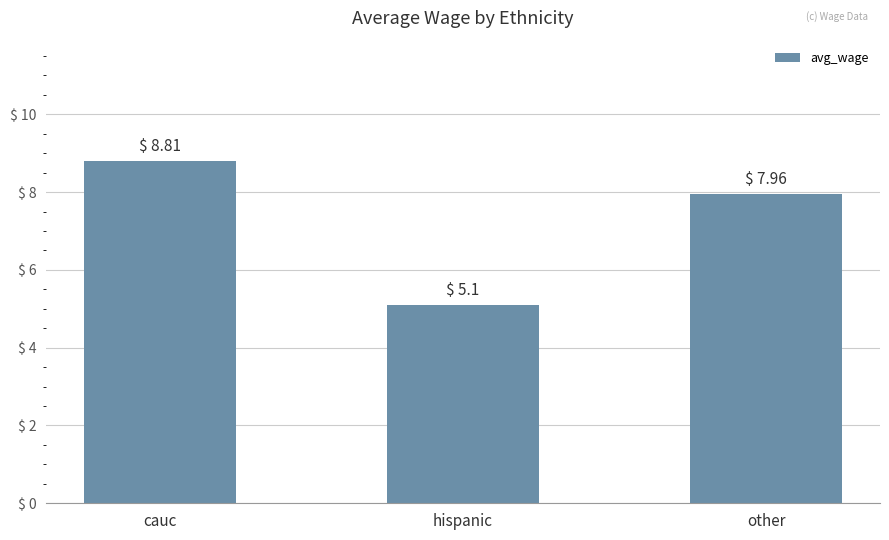

What is the label of the 2nd bar from the left?

hispanic